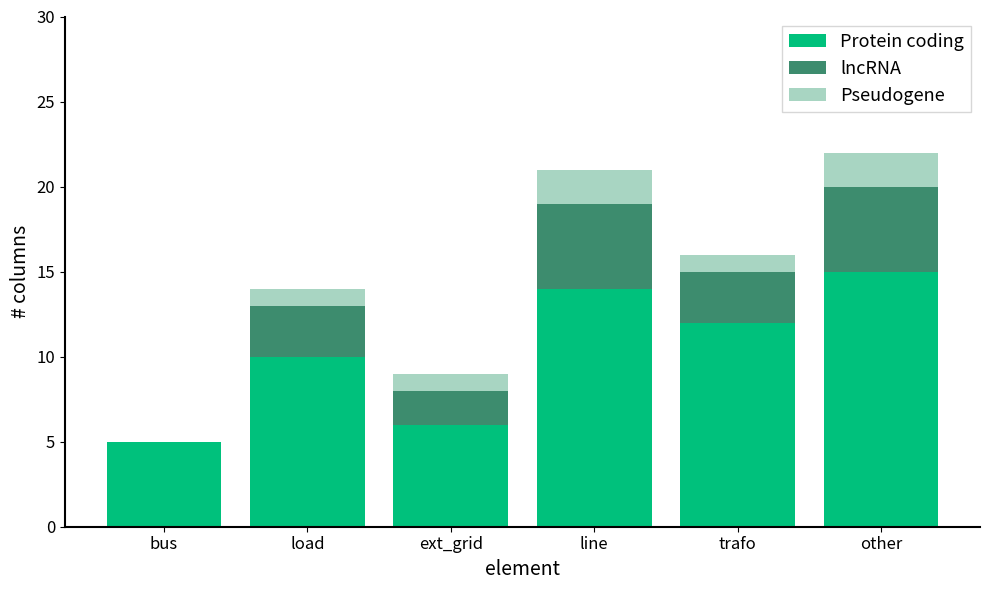

Reading right to left, list the values for the Protein coding series.

other=15	trafo=12	line=14	ext_grid=6	load=10	bus=5